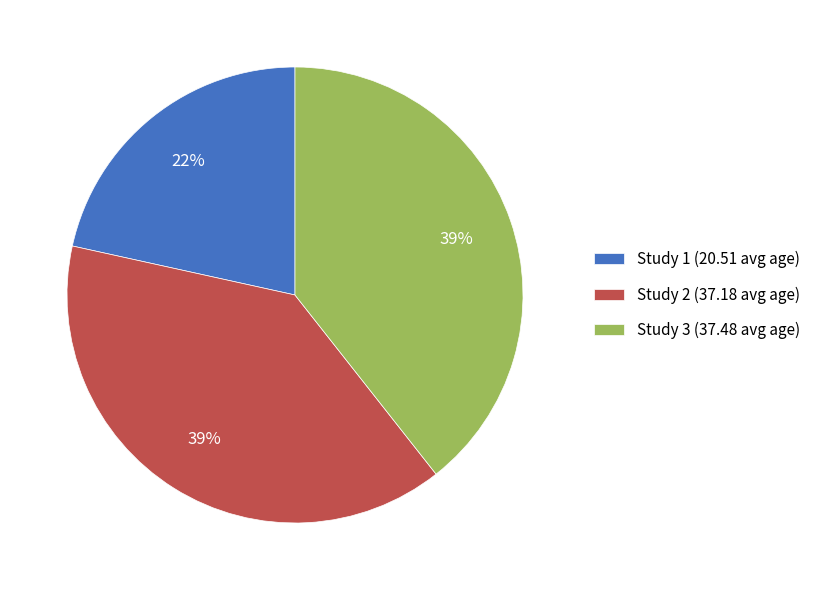

The Study 1 slice represents 22% of the pie. True or false?

True